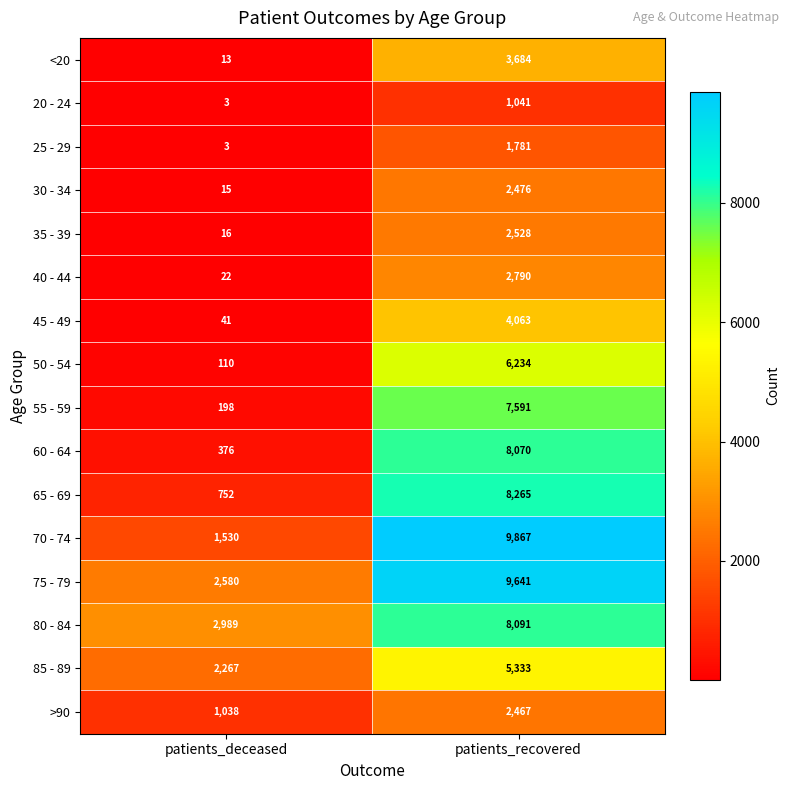

Between patients_deceased and patients_recovered, which series saw the biggest shift?

70 - 74